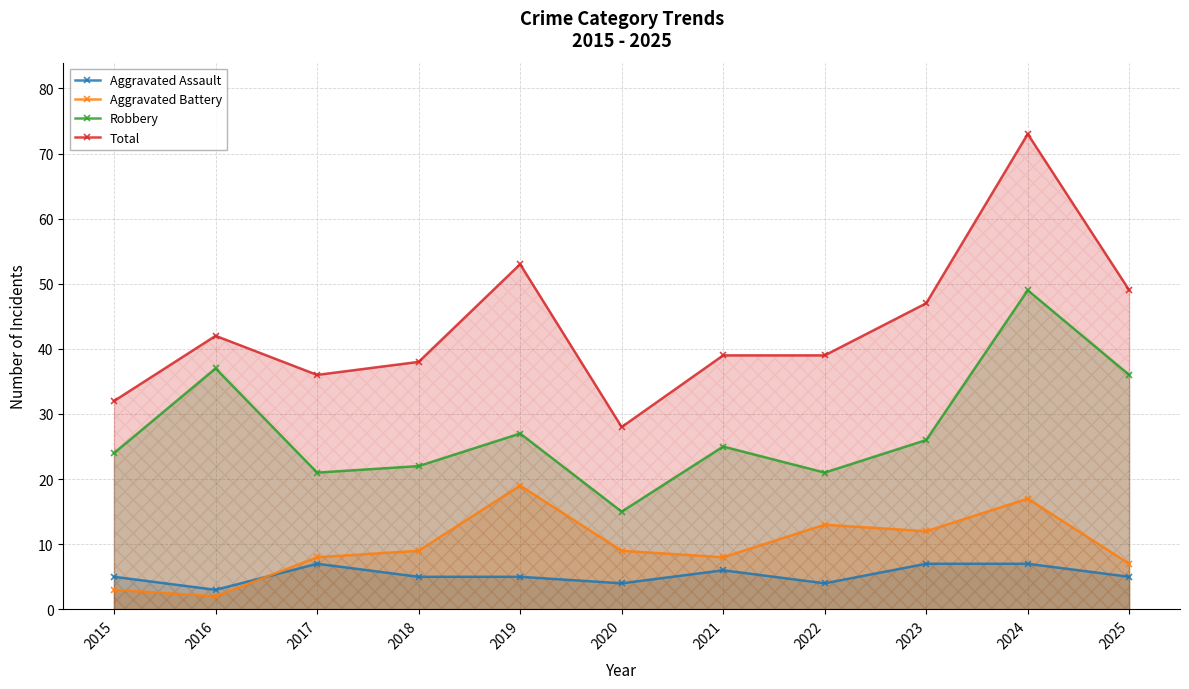

At which category does Robbery reach its first local valley?

2017